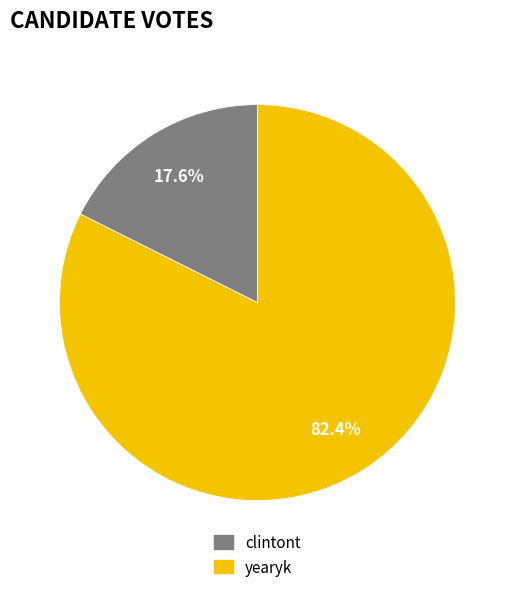

How many segments does this pie chart have?

2